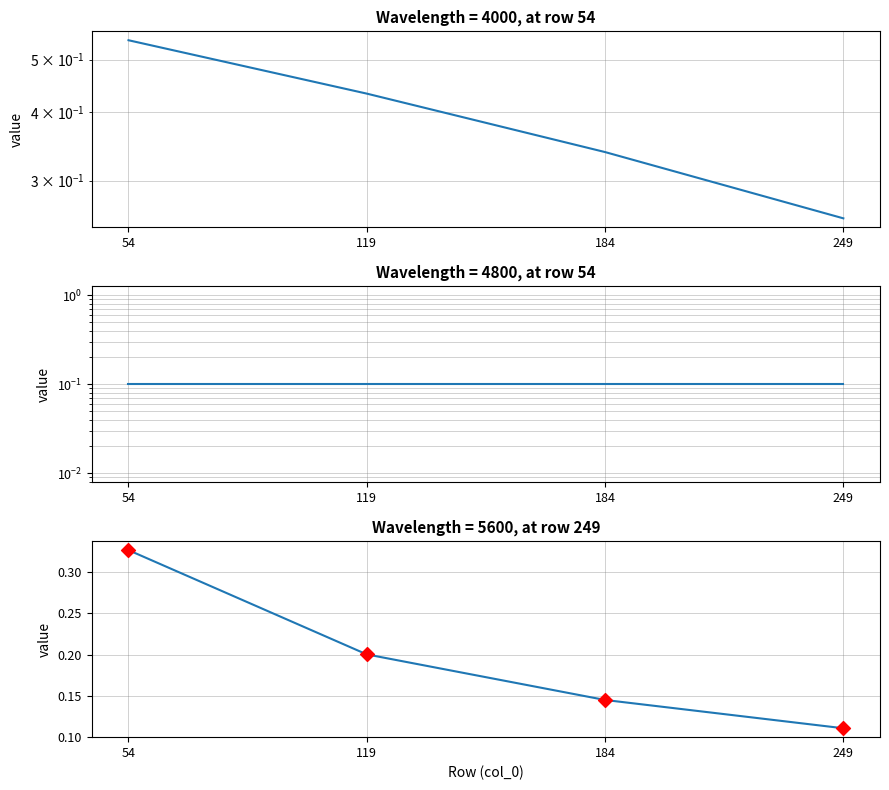

Between 184 and 249, which is larger?

184